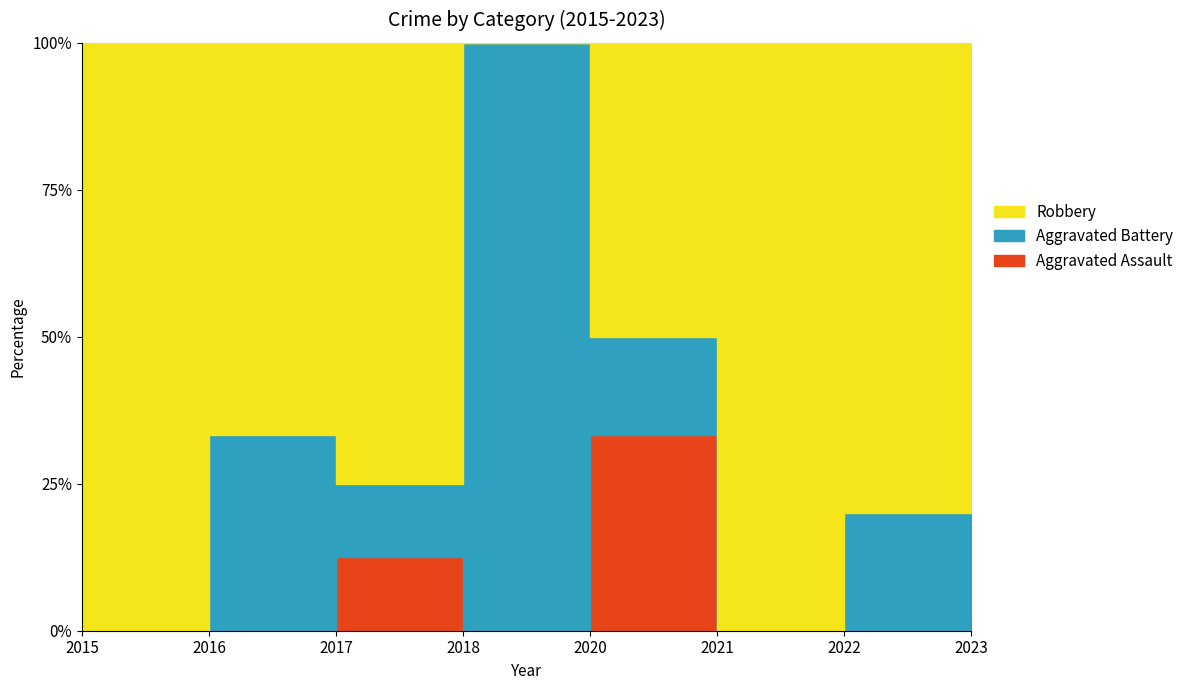

What are all the series names shown in the legend?

Aggravated Assault, Aggravated Battery, Robbery